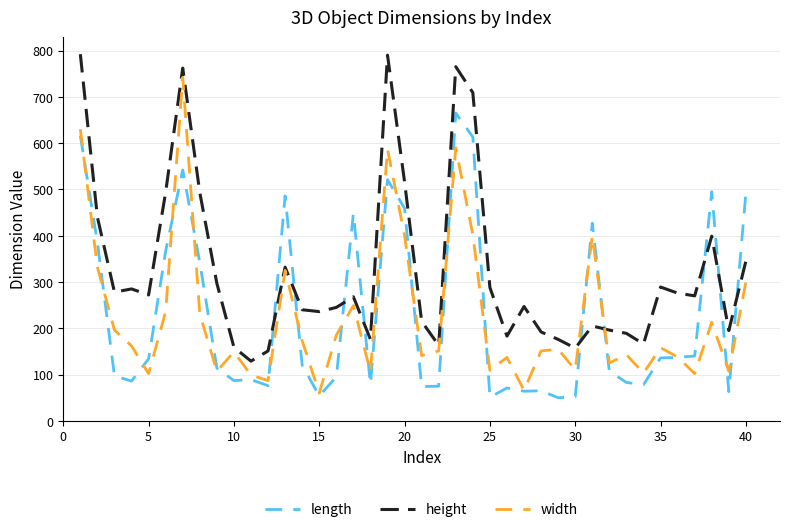

Which series has the largest total across all categories?

height